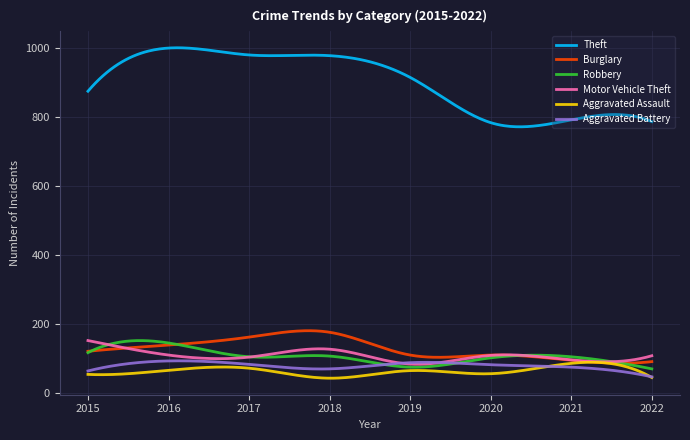

At how many categories does at least one series exceed 766?

300